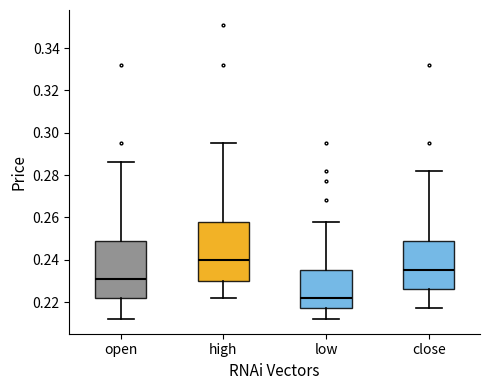

Where is the upper edge of the box for high on the y-axis? The values are not printed on the chart, so give them approximately, as read against the axis.

0.258